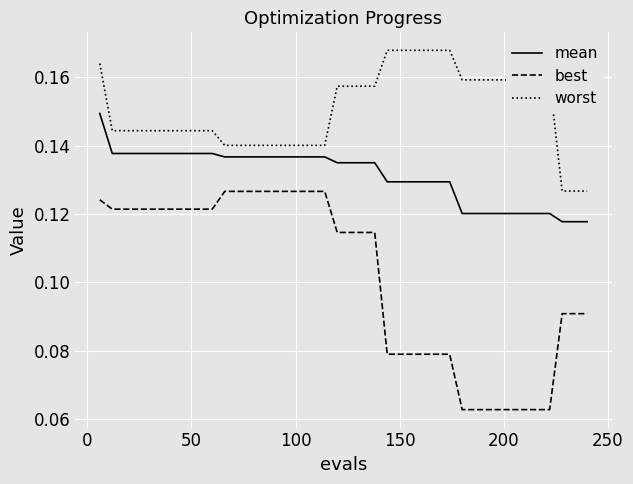

True or false: best and mean intersect in this chart.

False